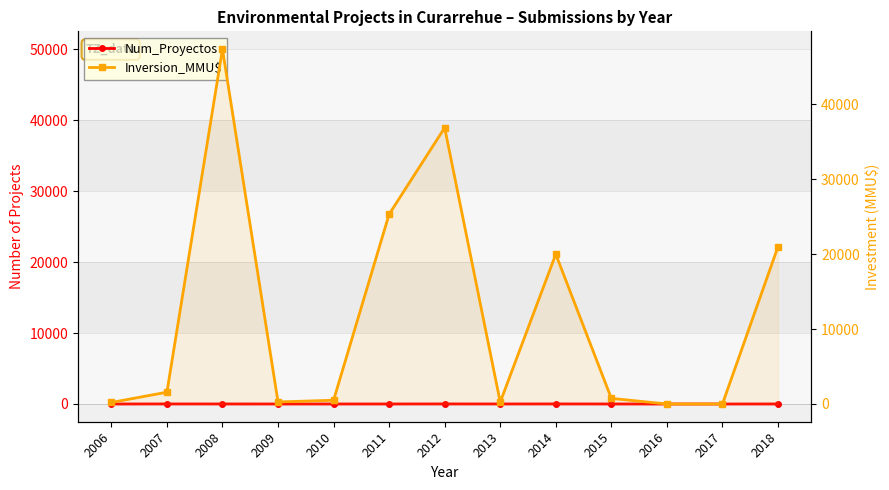

What is the total value across all series at 2014?

20008